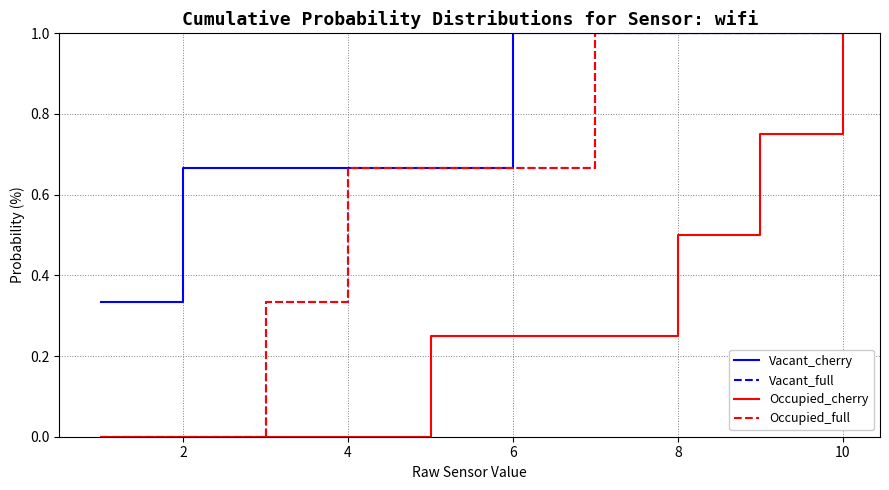

What is the label of the 9th point from the left?

8